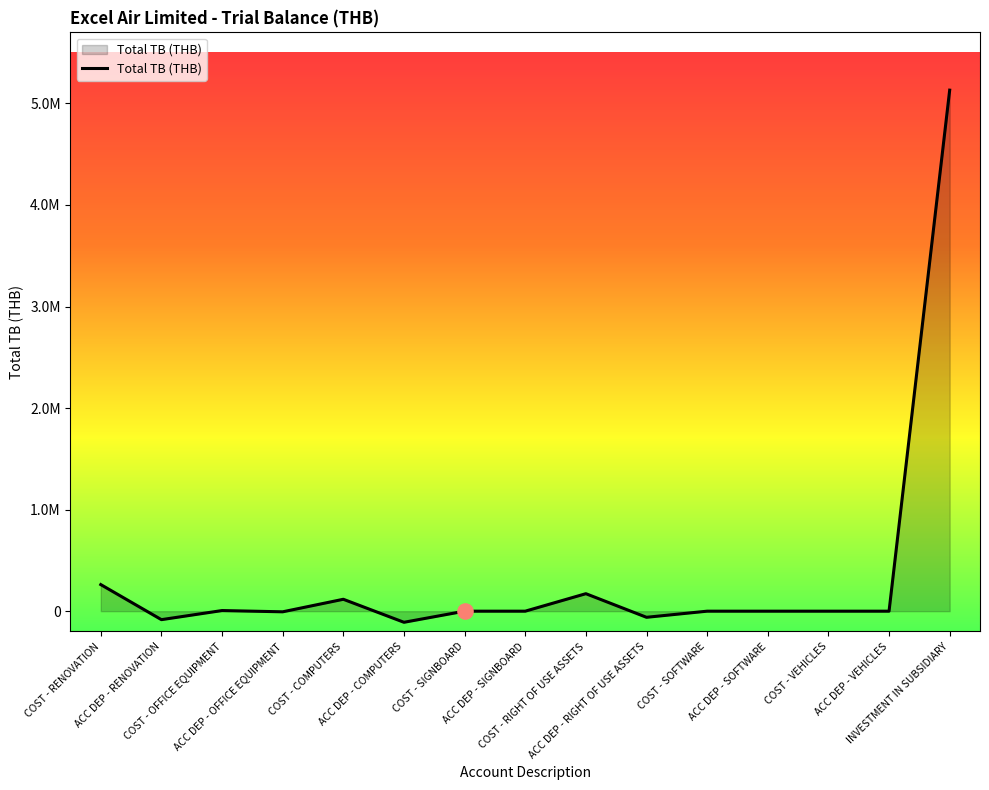

Approximately how many times larger is the value at COST - RIGHT OF USE ASSETS compared to COST - OFFICE EQUIPMENT?

27.8